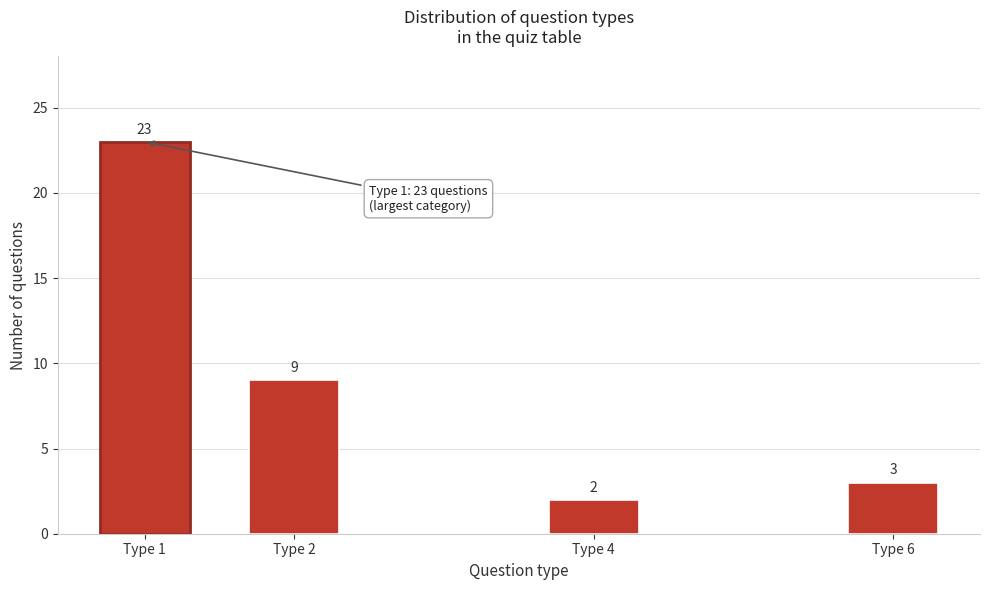

Reading left to right, what are all the values shown in this chart?

23	9	2	3